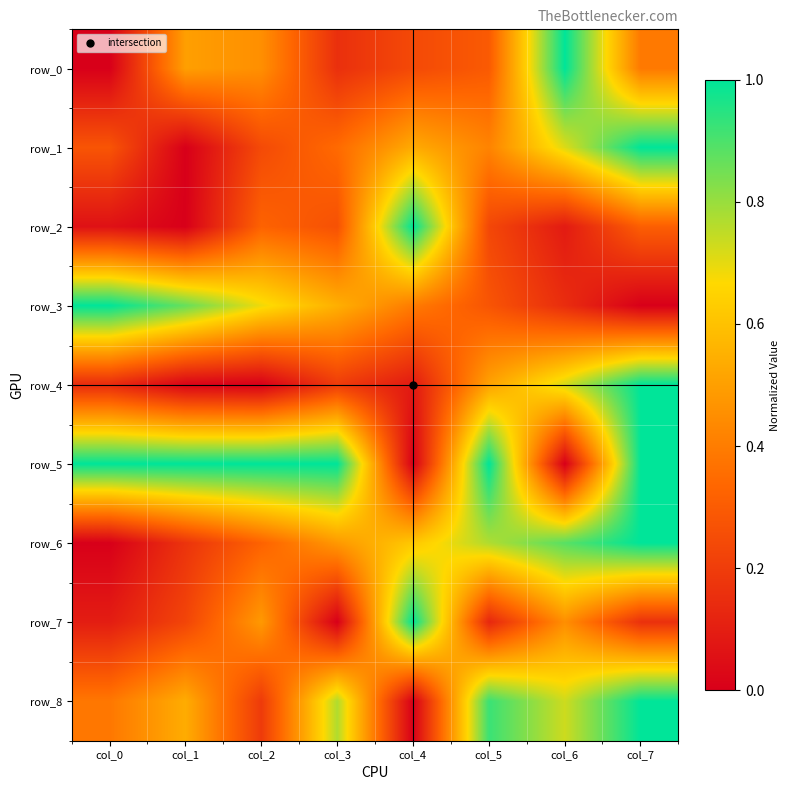

Count the row_3 values in the range 0 to 1.

8